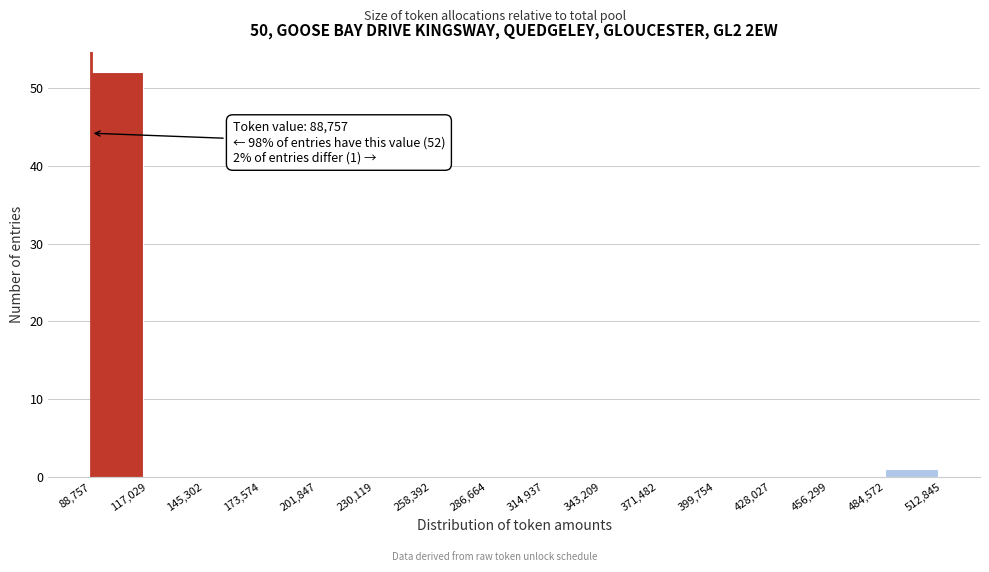

Over which range of the x-axis is the bar tallest?

88,757 to 117,029